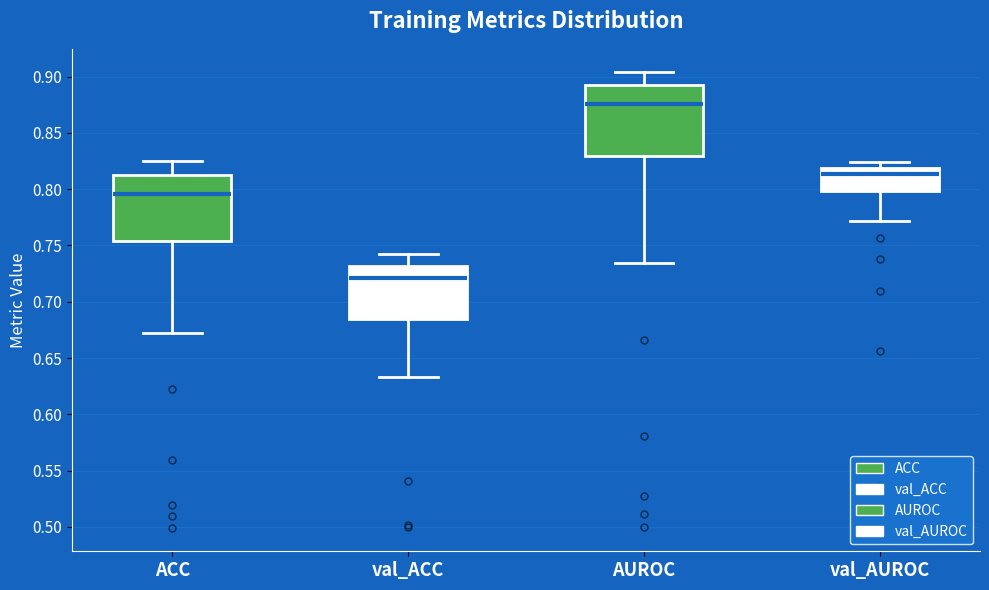

Where is the upper edge of the box for val_AUROC on the y-axis? The values are not printed on the chart, so give them approximately, as read against the axis.

0.820